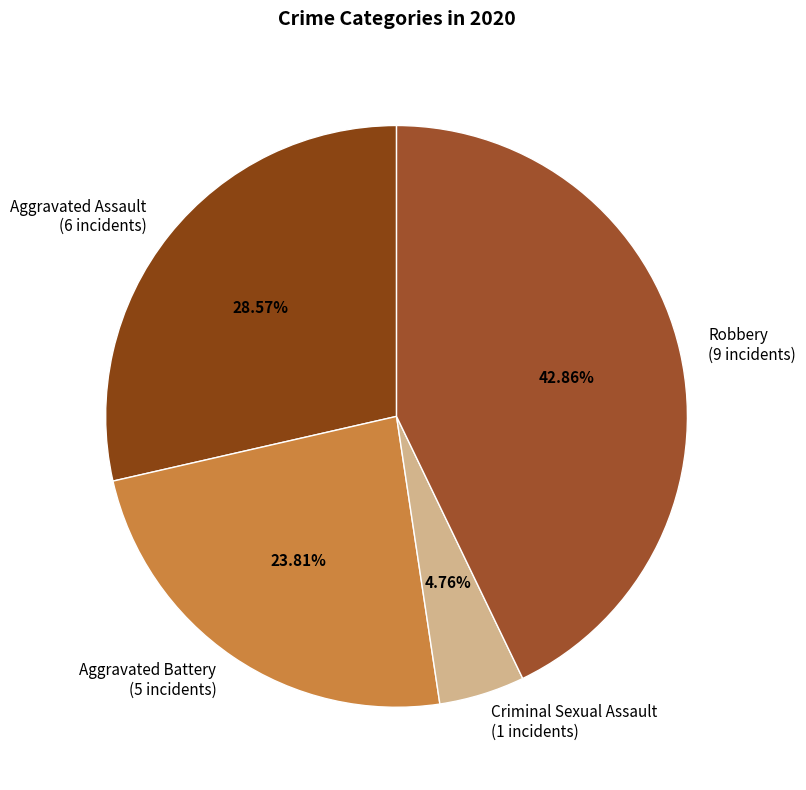

Is the sum of Aggravated Assault (6 incidents) and Aggravated Battery (5 incidents) greater than half?

Yes